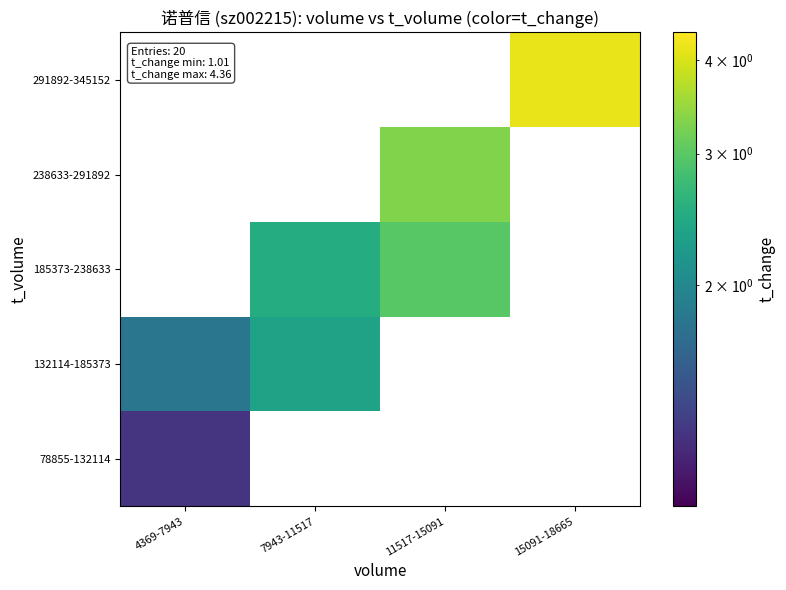

Count the number of categories in the chart.

4